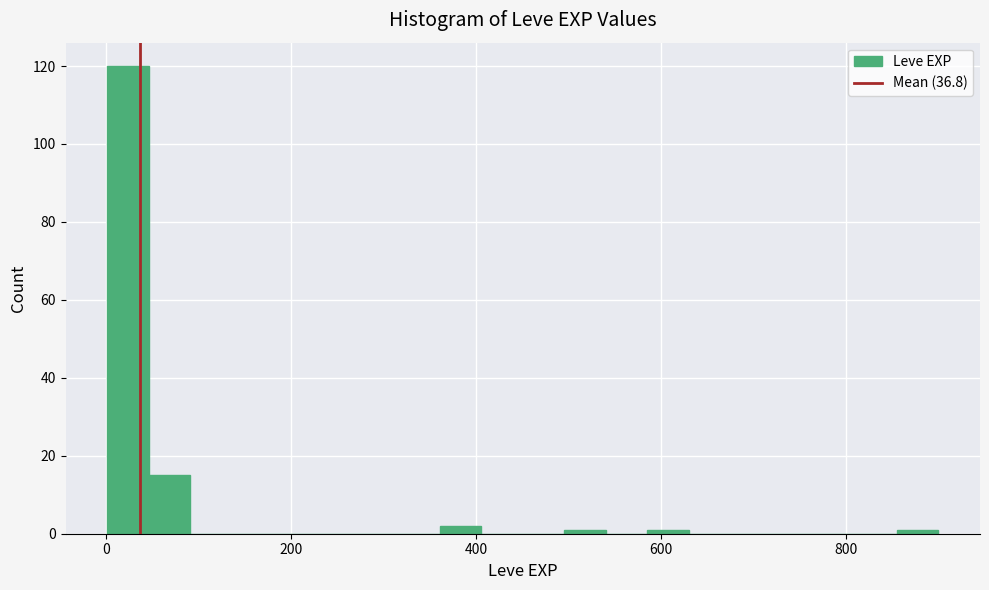

Around what value on the x-axis is the tallest bar? Give the approximate position of its centre, as read against the axis.

20